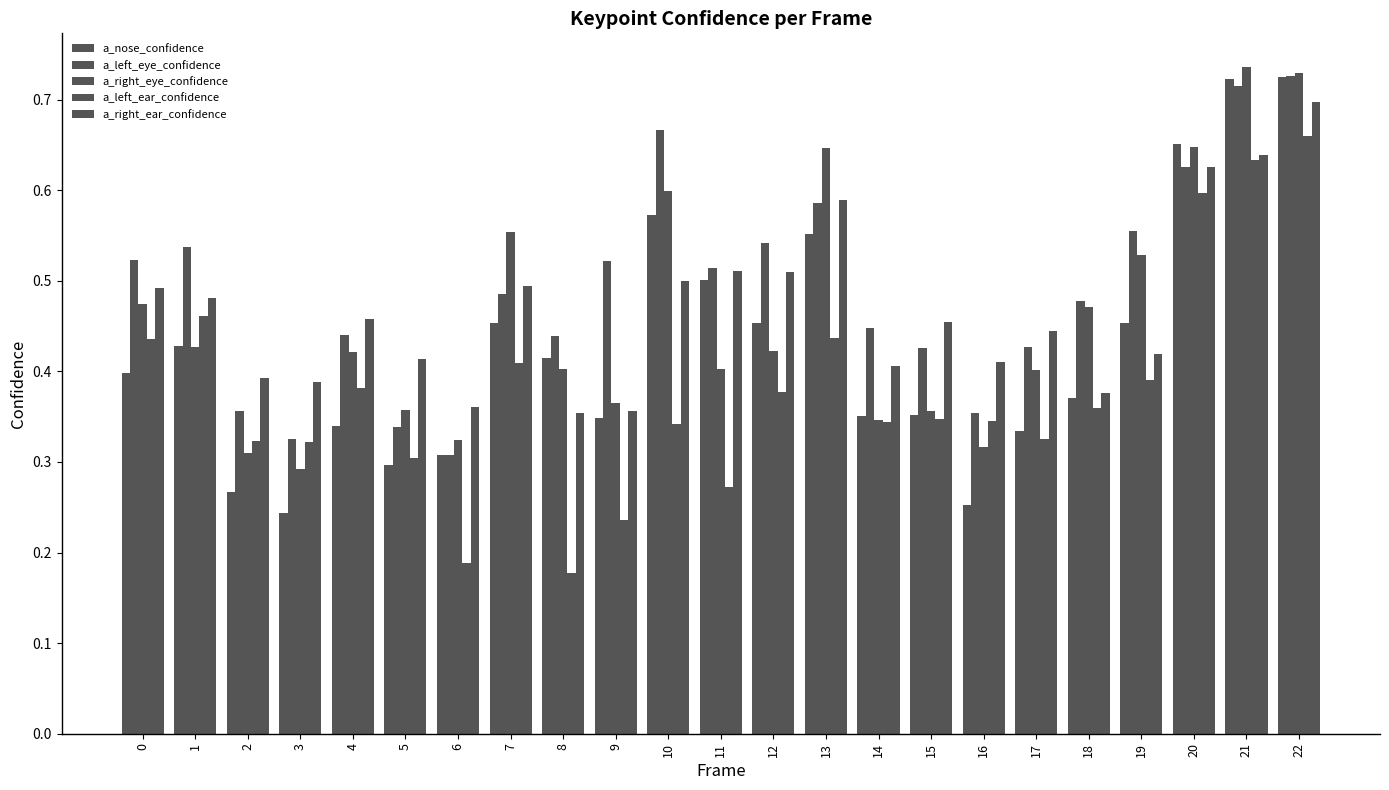

How many bars are there in total?

115